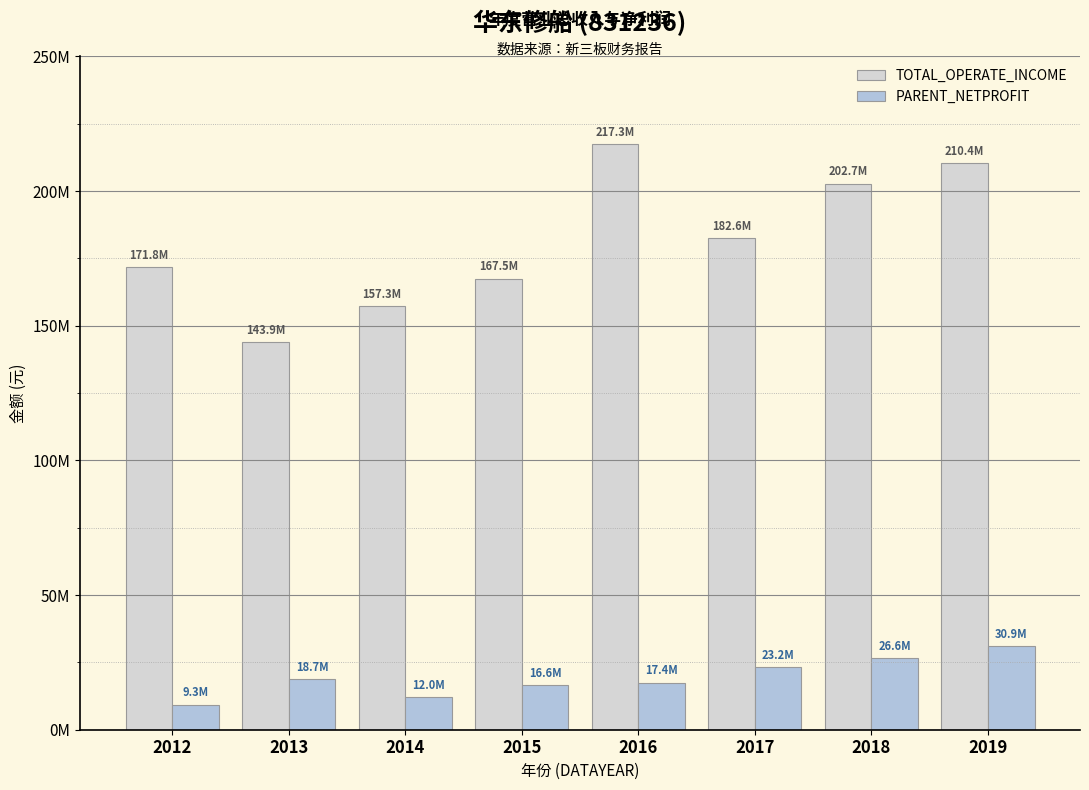

Are the bars horizontal?

No